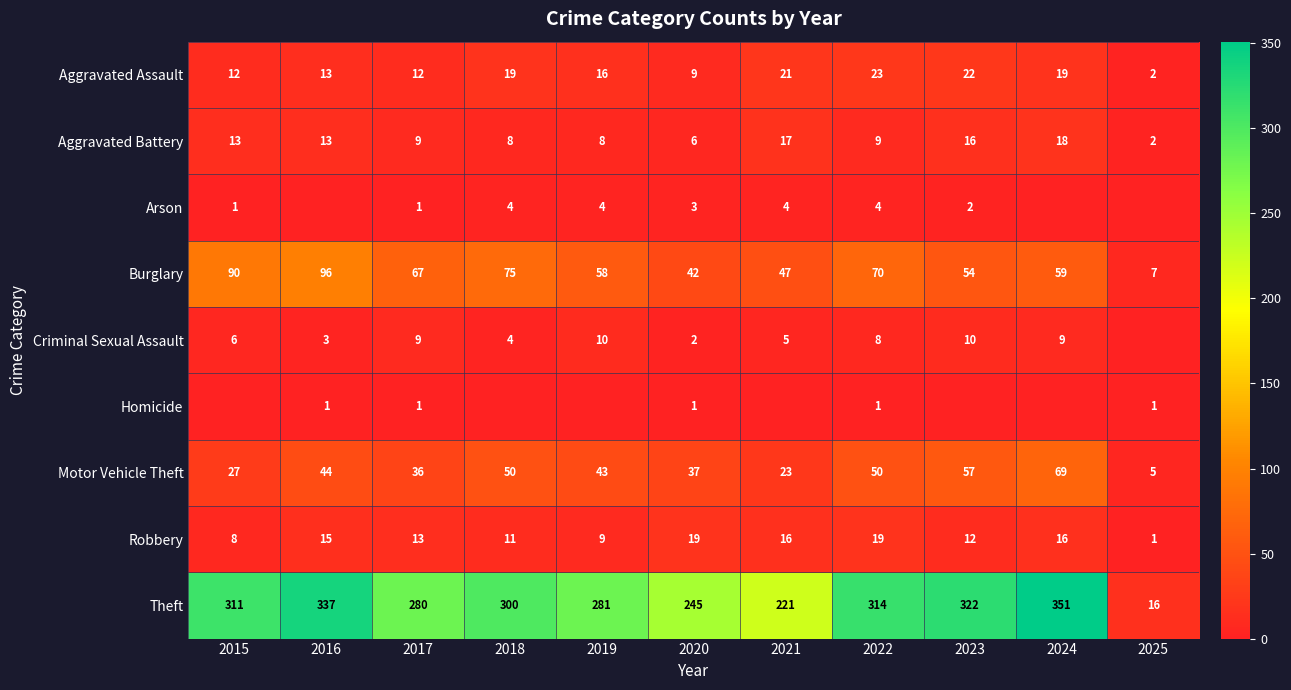

At 2016, list the series in order from smallest to largest.

Arson, Homicide, Criminal Sexual Assault, Aggravated Assault, Aggravated Battery, Robbery, Motor Vehicle Theft, Burglary, Theft